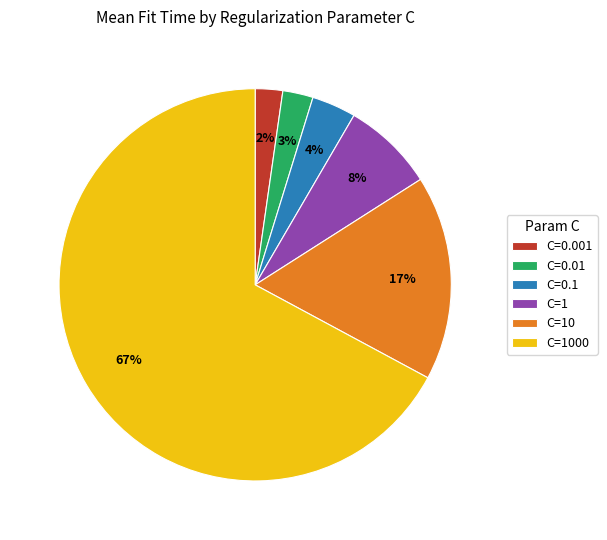

Does any single category account for the majority?

Yes